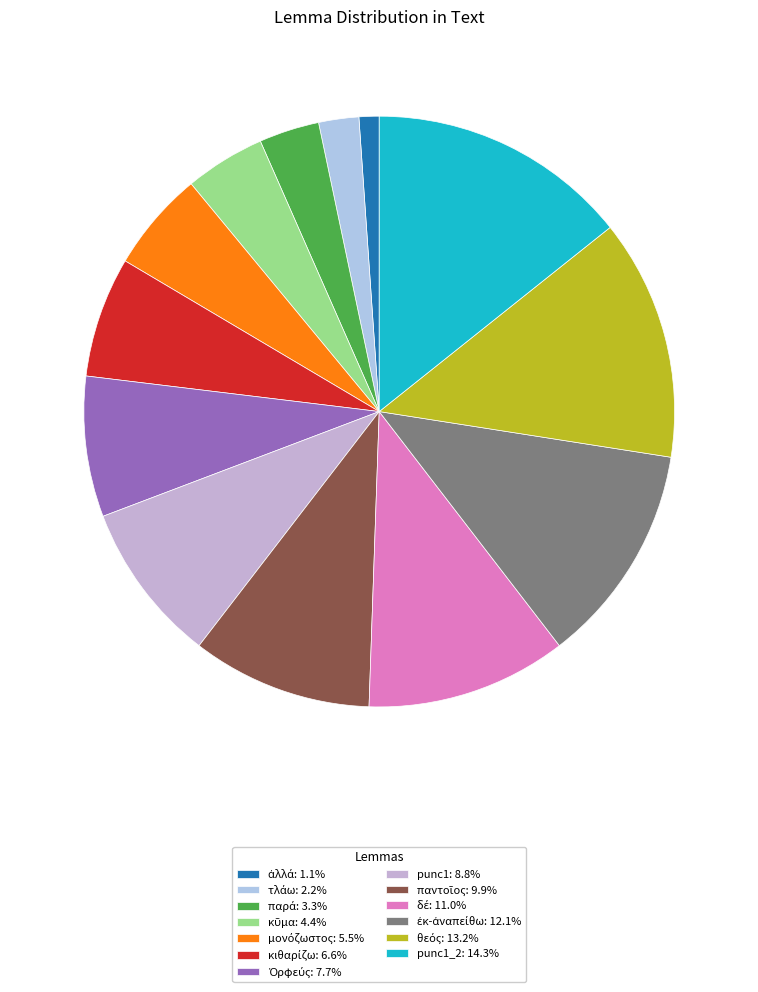

How many slices are in this pie chart?

13